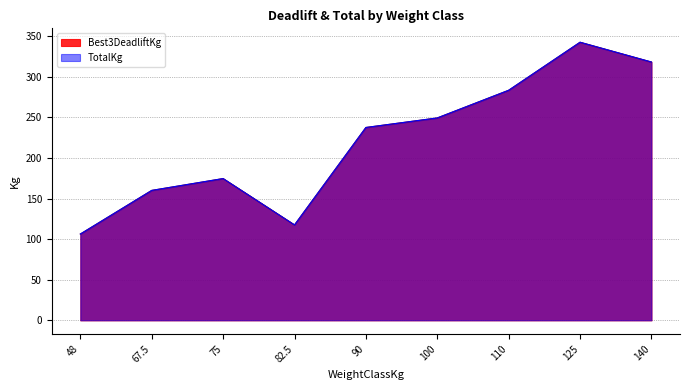

True or false: TotalKg and Best3DeadliftKg cross at least once.

False